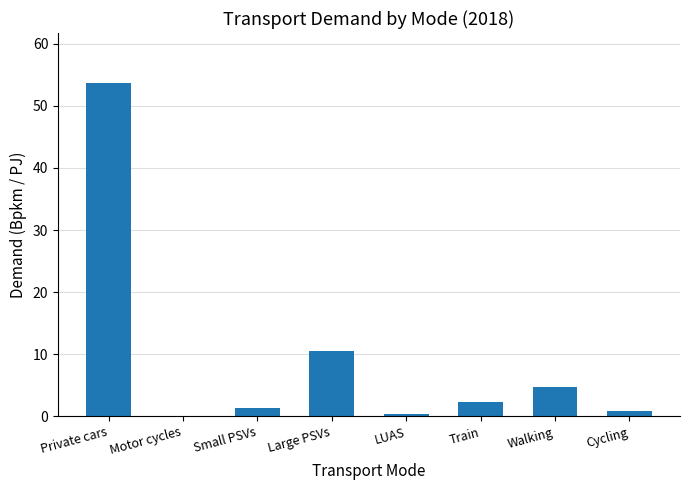

Which has a higher value, Private cars or Train?

Private cars